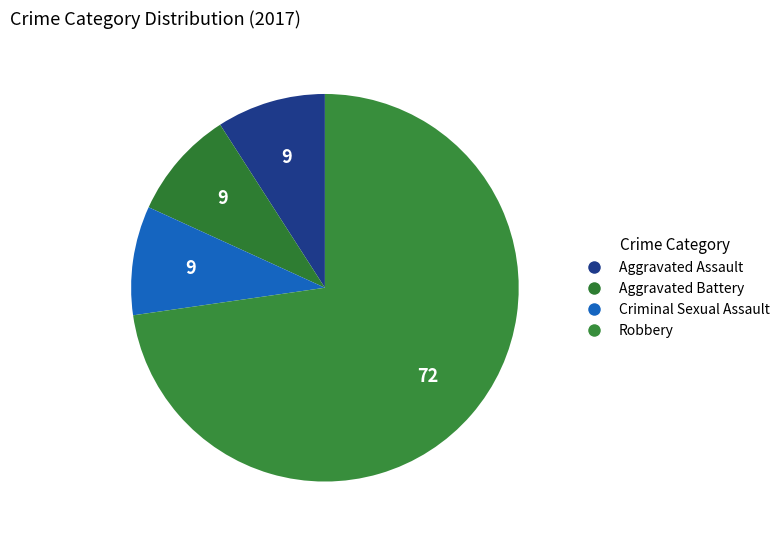

Count the number of slices in the pie.

4